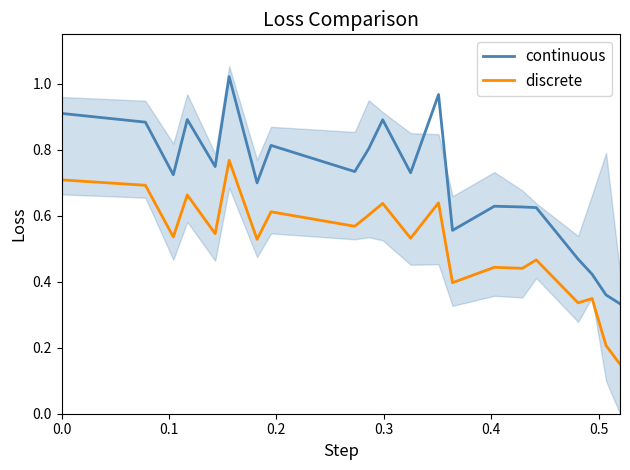

Count the discrete values in the range 0 to 1.

21